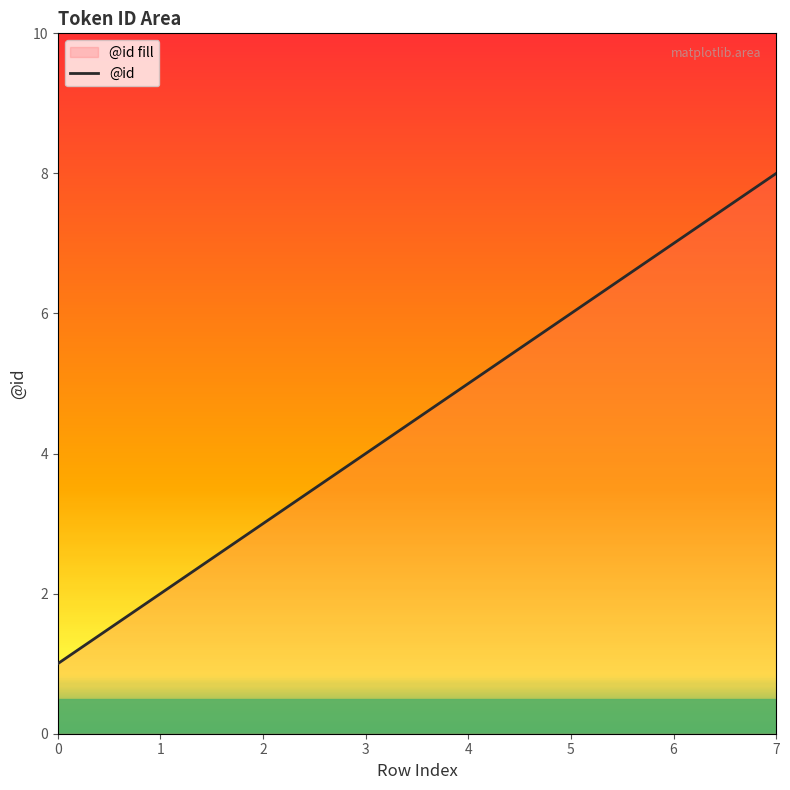

Is it true that the value at 4 is 5?

True